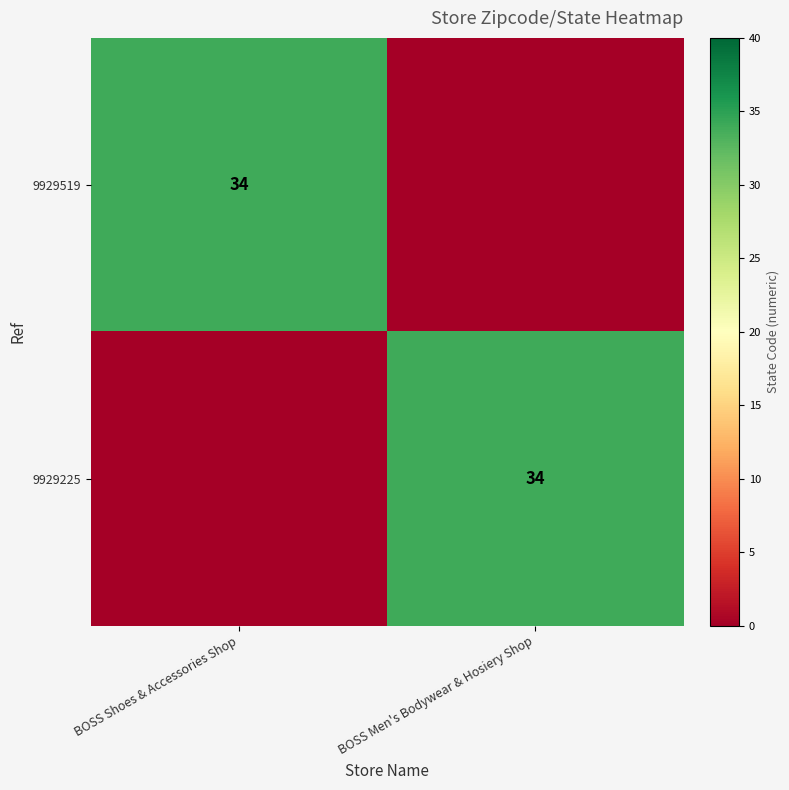

The value of 9929225 at BOSS Men's Bodywear & Hosiery Shop is 34. True or false?

True